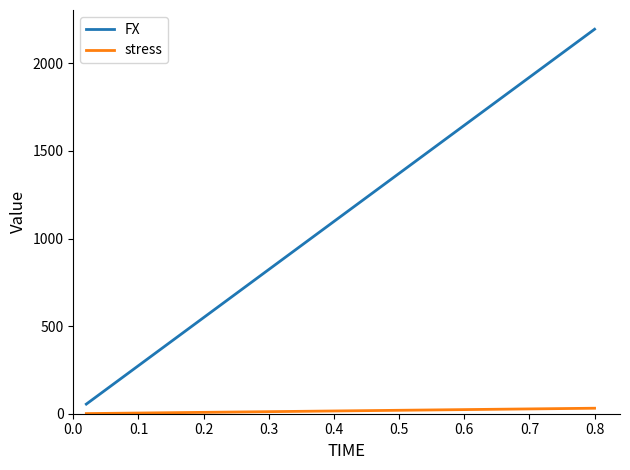

What is the difference between the maximum and minimum values in the FX series?

2140.0